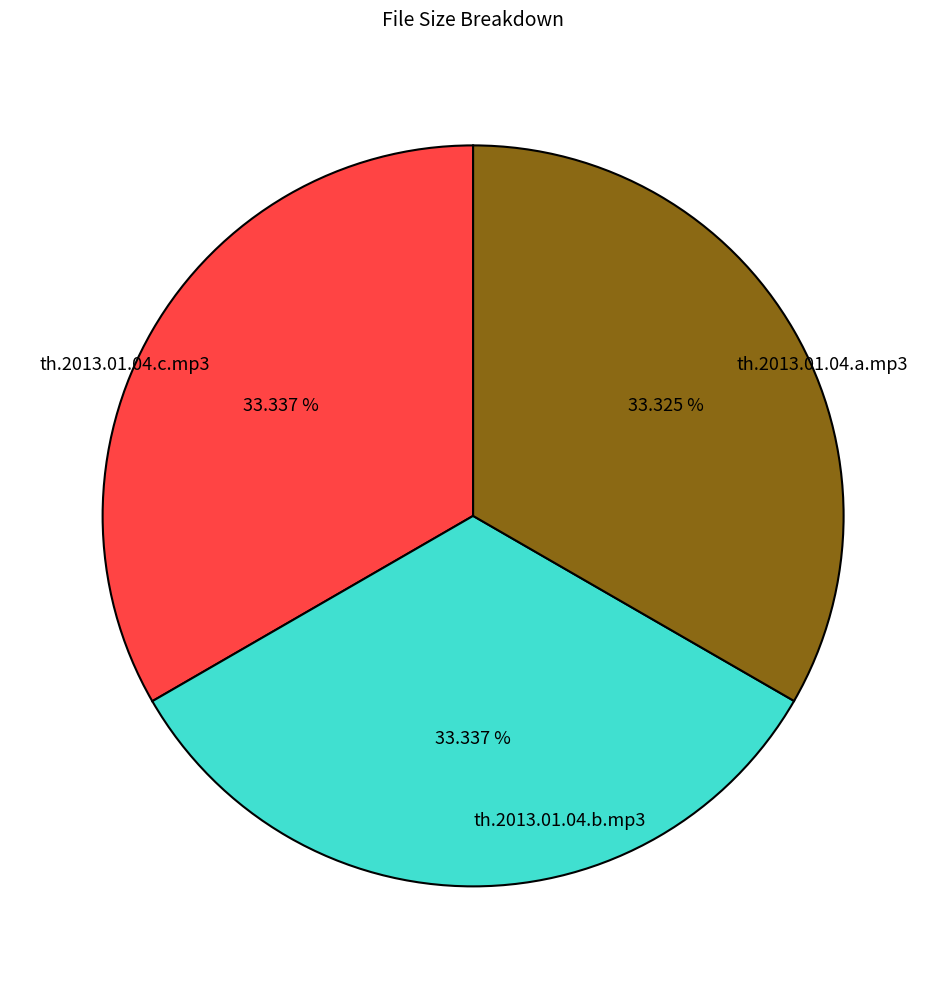

Count the number of slices in the pie.

3